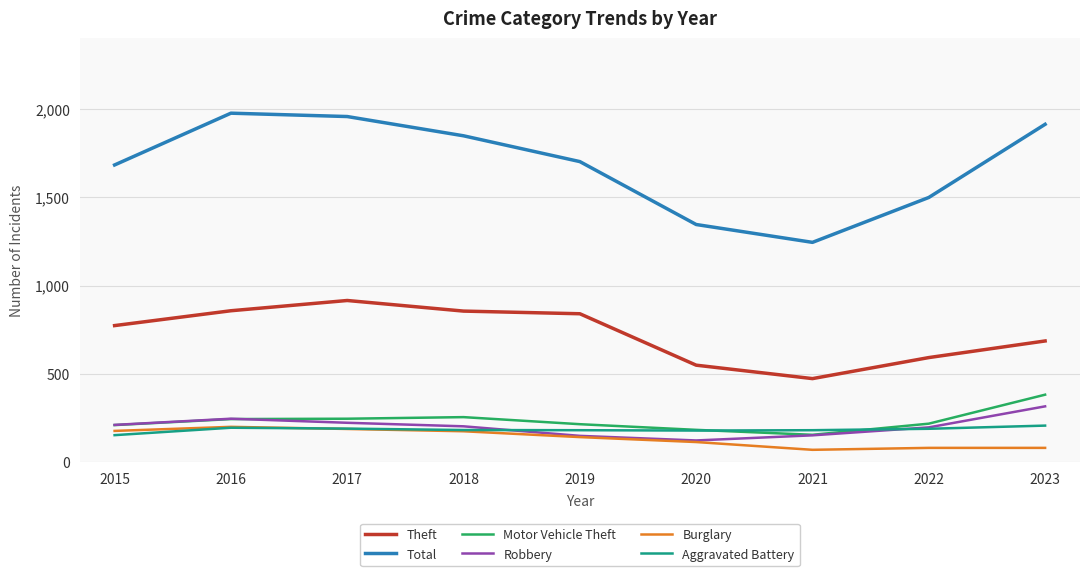

Which series has the largest total across all categories?

Total